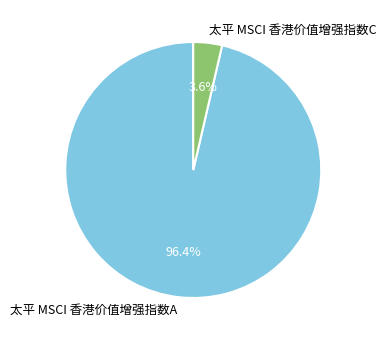

The 太平 MSCI 香港价值增强指数A slice represents 96% of the pie. True or false?

True